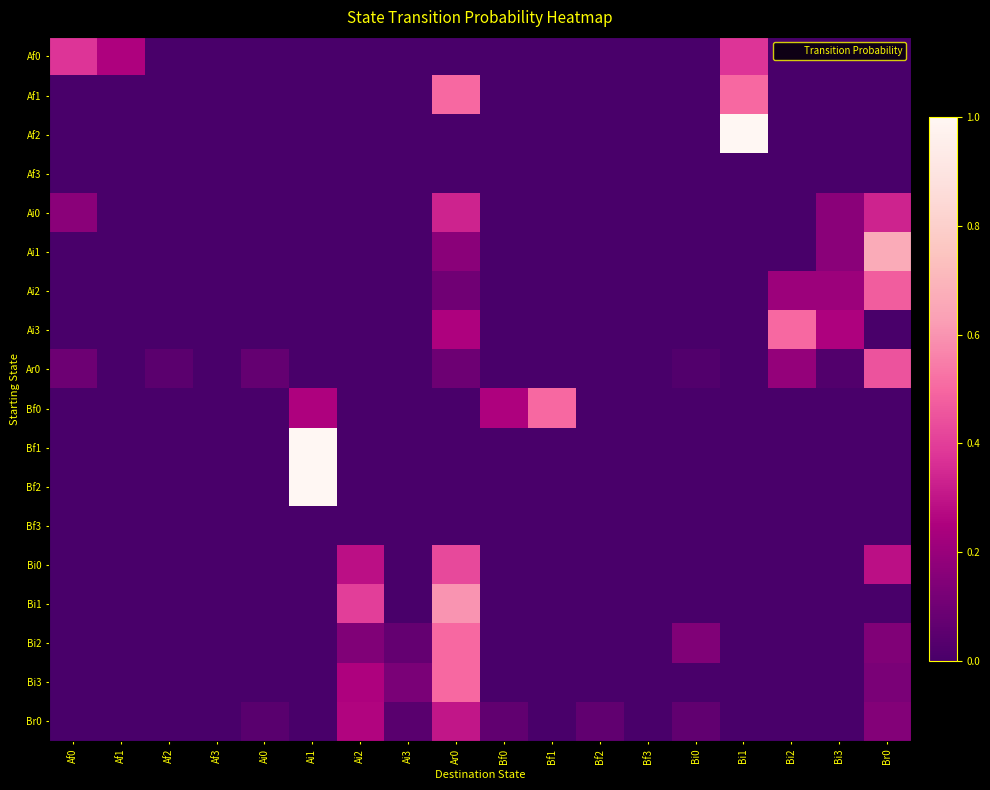

At which category is the sum across all series the highest?

Ar0